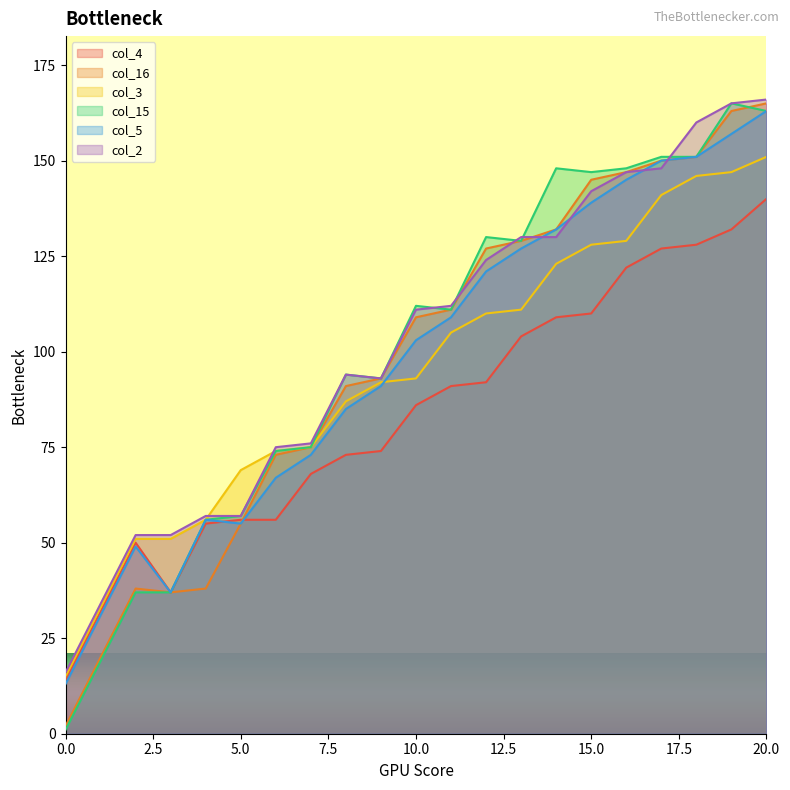

What is the total value across all series at 6?

419